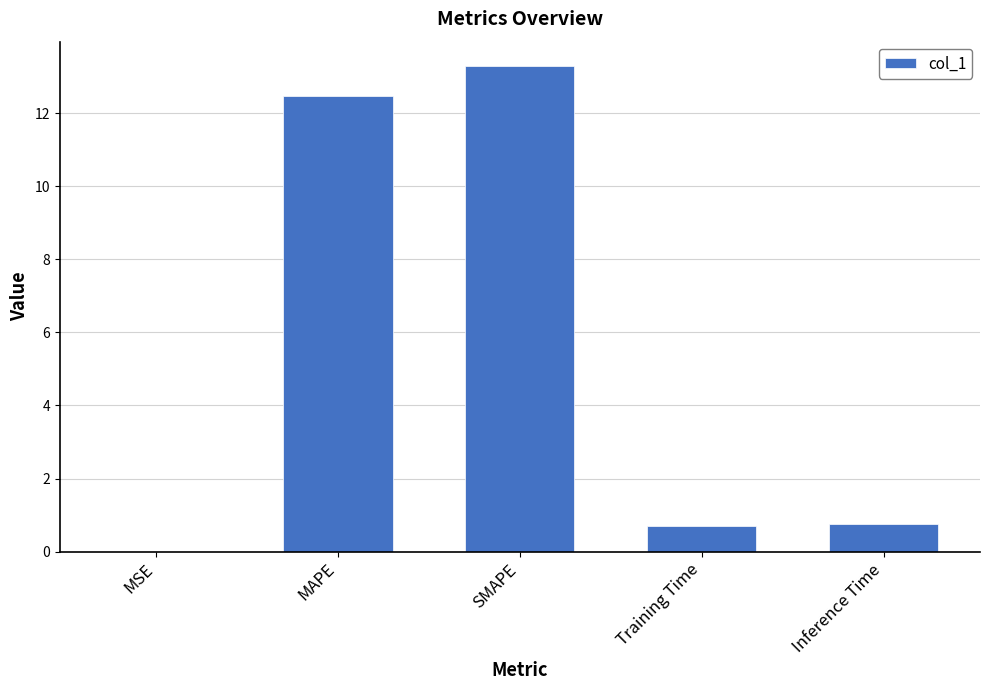

What is the maximum value shown in the chart?

13.3